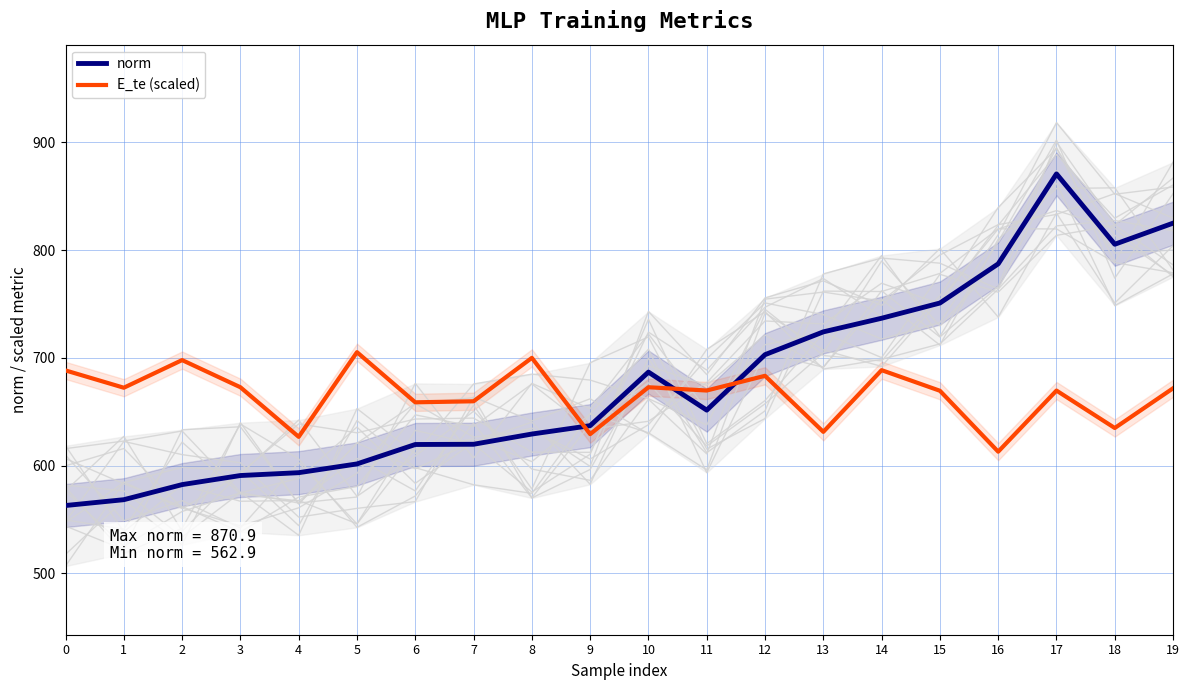

How many interior local peaks does the norm series have?

2